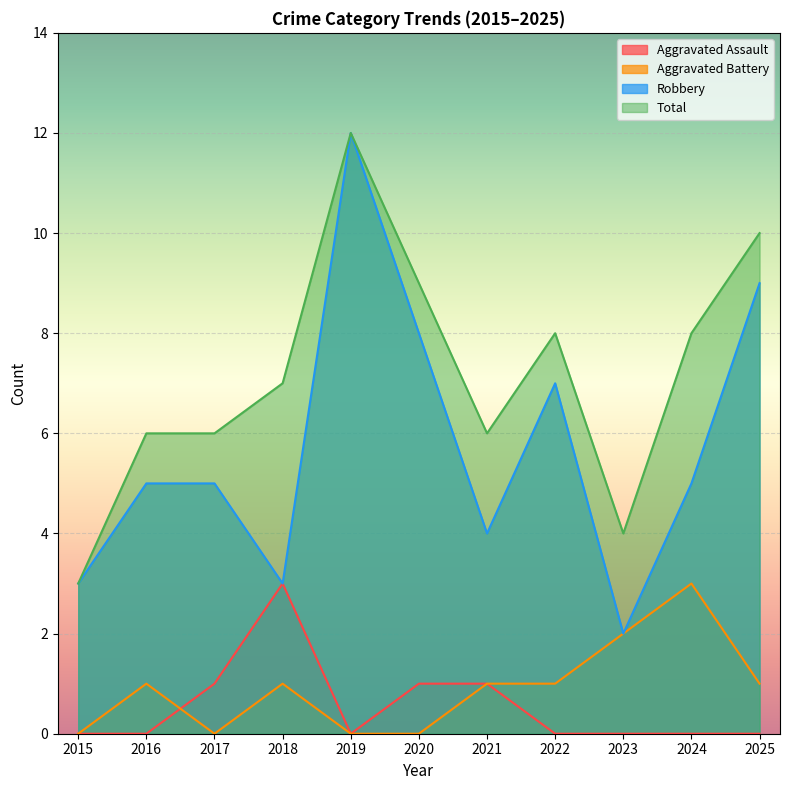

Which category has the highest value in the Aggravated Assault series?

2018